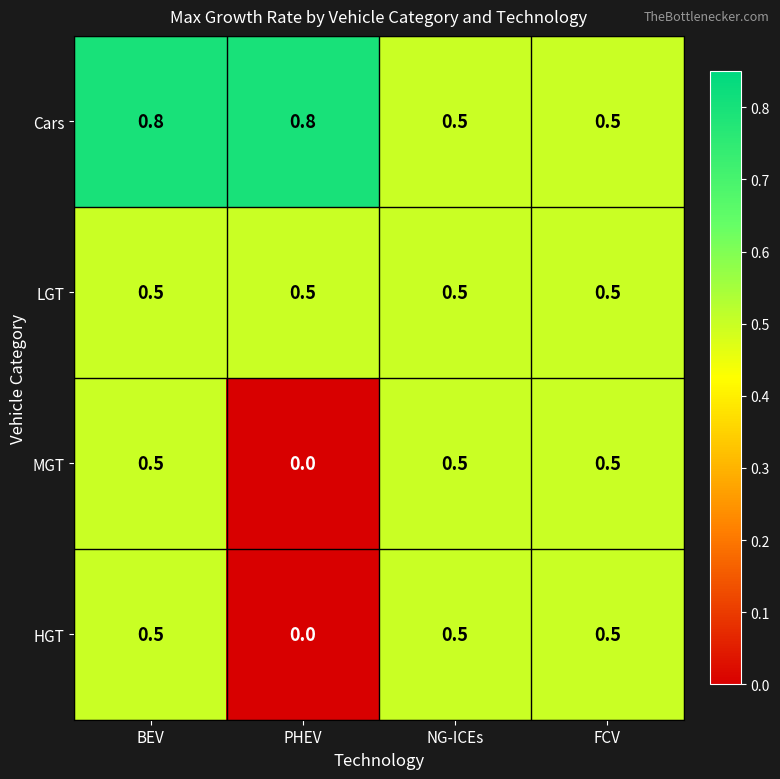

What is the average value of the HGT series?

0.4